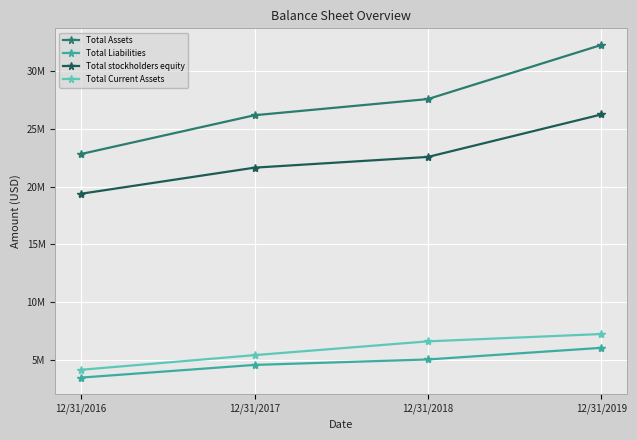

What is the value of the Total stockholders equity point at the 1st from the left?

19375627